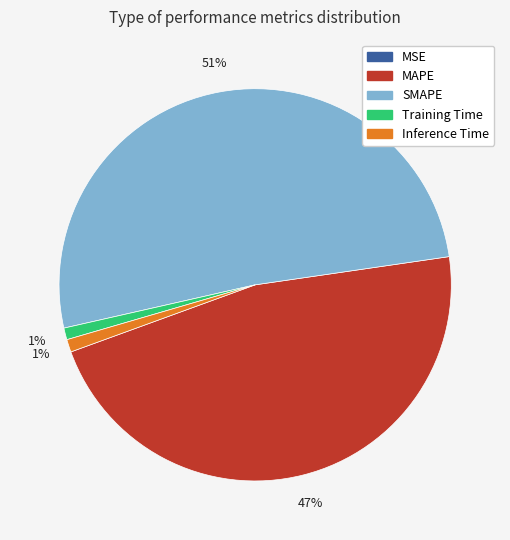

Is there a majority slice in this chart?

Yes